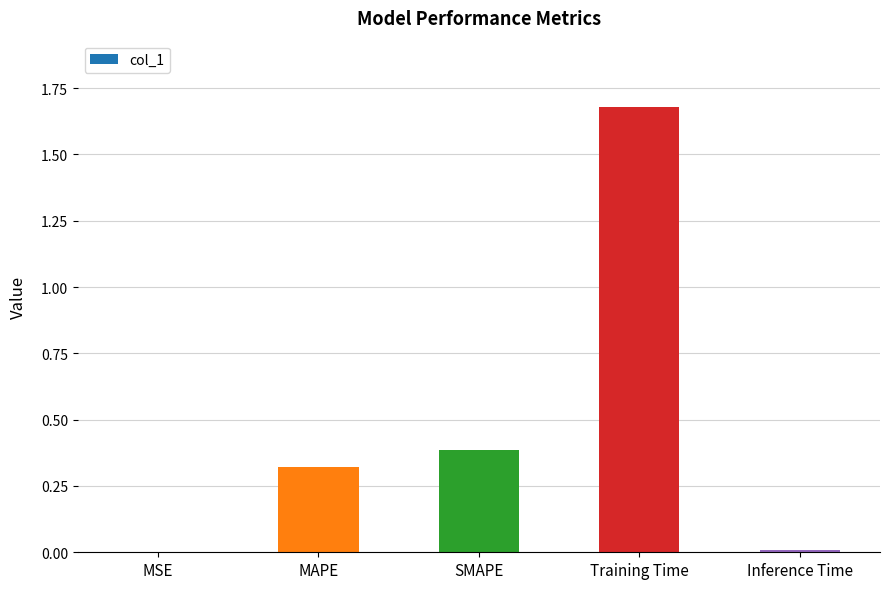

Read the value at SMAPE.

0.4